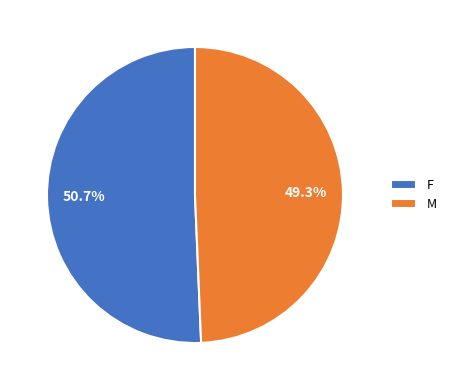

How many segments does this pie chart have?

2